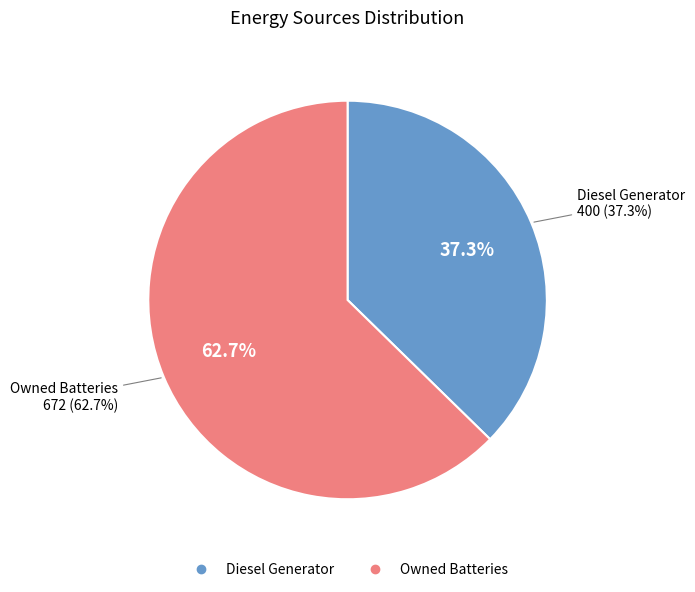

To the nearest percent, what is the difference between the Diesel Generator and Owned Batteries slice percentages?

25%